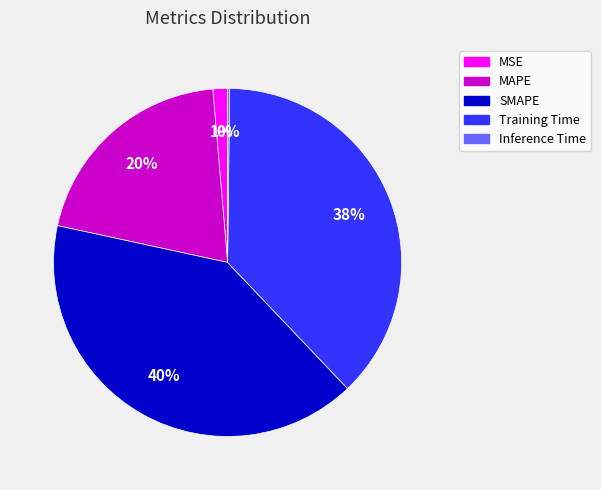

Is it true that Training Time is 23% of the pie?

False